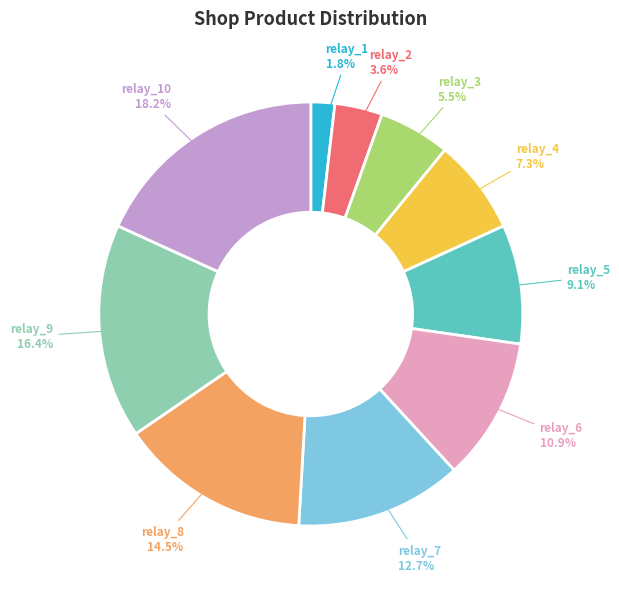

Which slice is the smallest?

relay_1